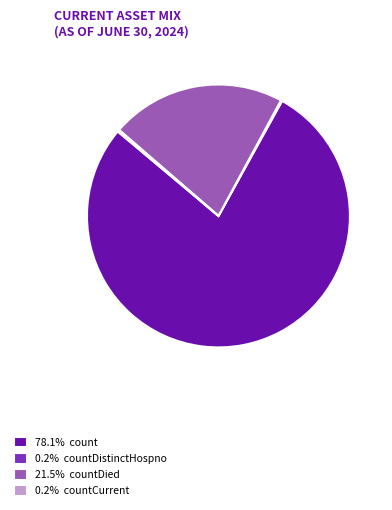

Is there a majority slice in this chart?

Yes